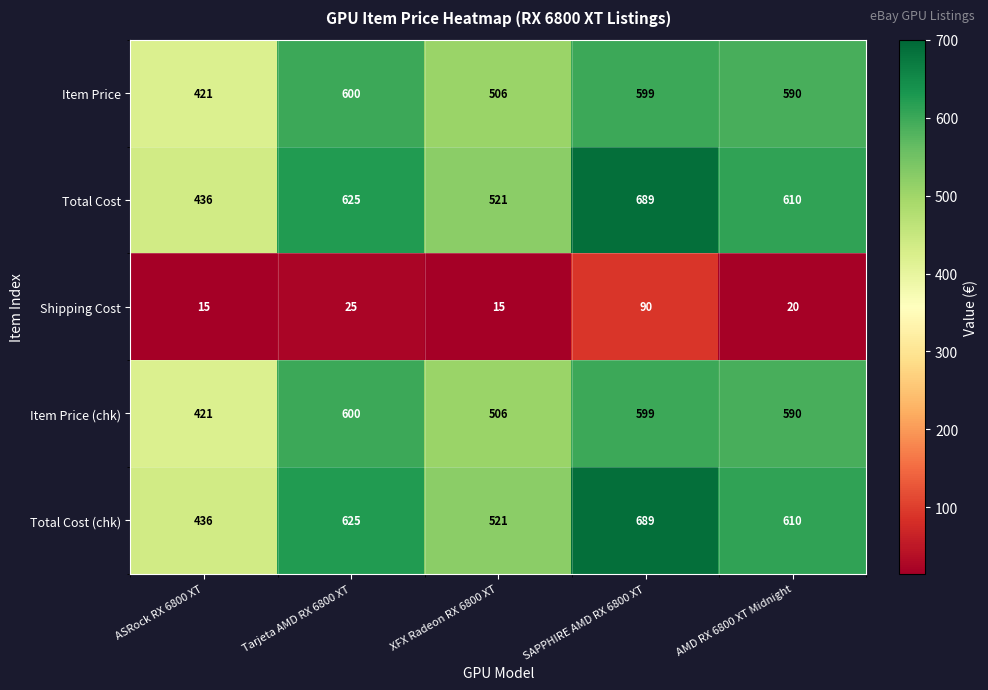

True or false: Item Price (chk) has a value of 959 at SAPPHIRE AMD RX 6800 XT.

False